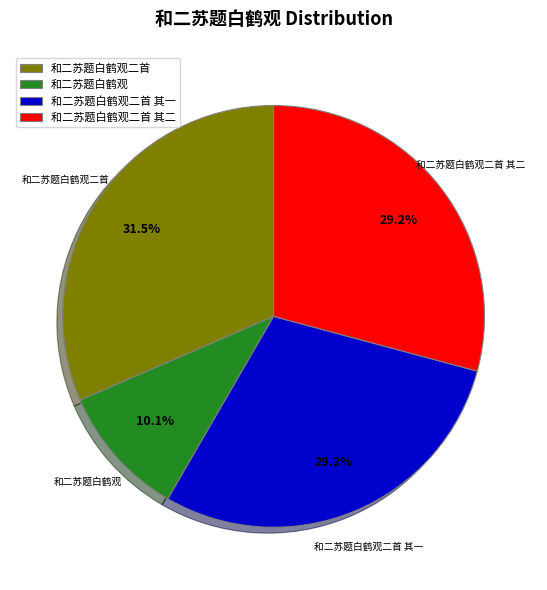

Does 和二苏题白鹤观 represent more than half of the total?

No